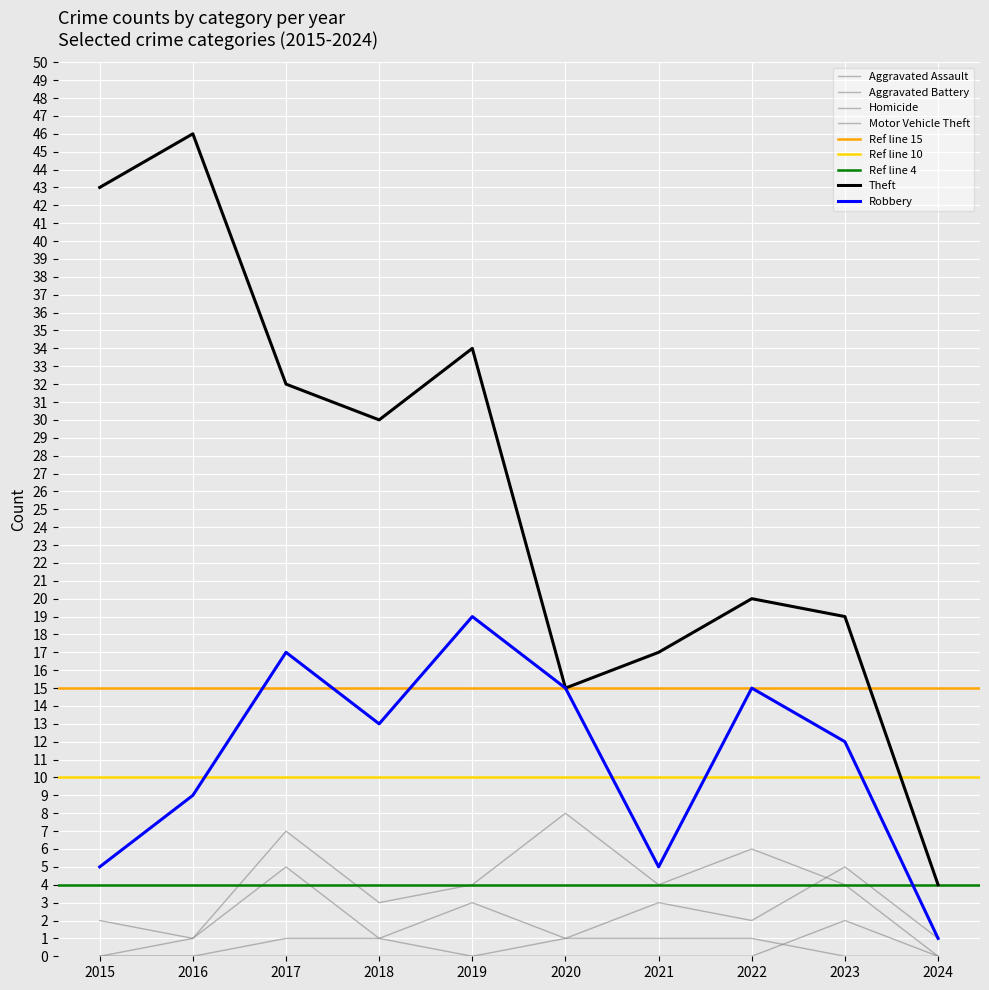

What is the value of the Aggravated Assault point at the 2nd from the left?

1